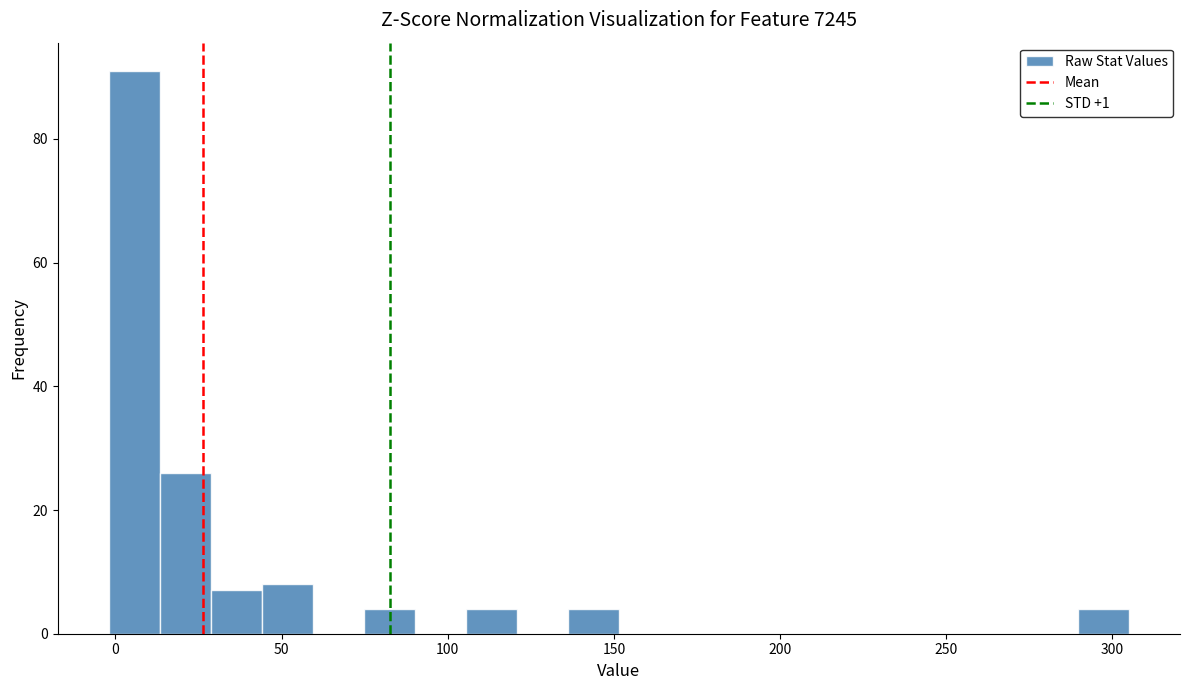

Read against the x-axis, roughly where is the centre of the tallest bar?

5